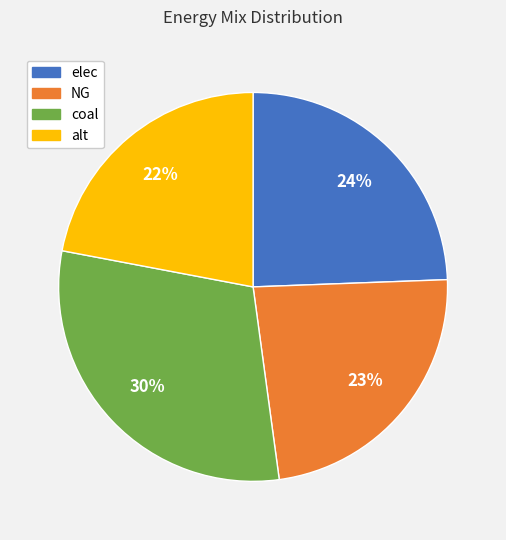

To the nearest percent, what is the difference between the largest and smallest slice percentages?

8%